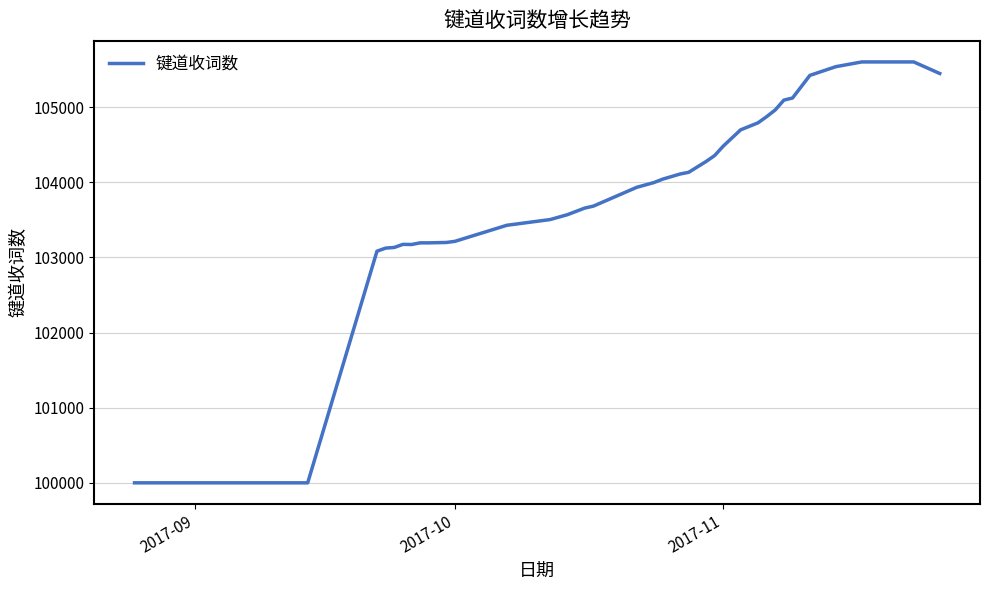

What is the smallest value displayed?

100000